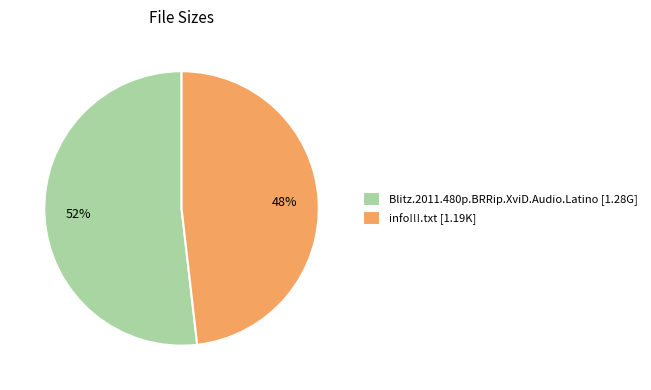

To the nearest percent, what is the average slice percentage?

50%